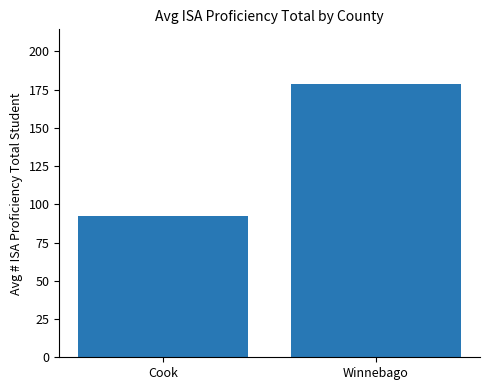

Between Cook and Winnebago, which is larger?

Winnebago